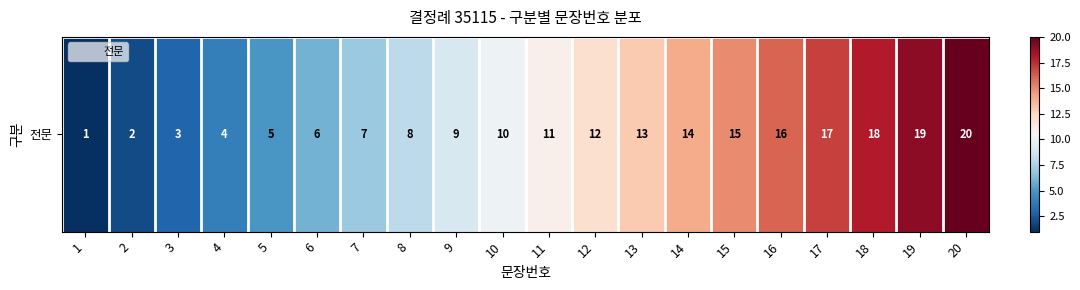

Is it true that the value at 19 is 5?

False